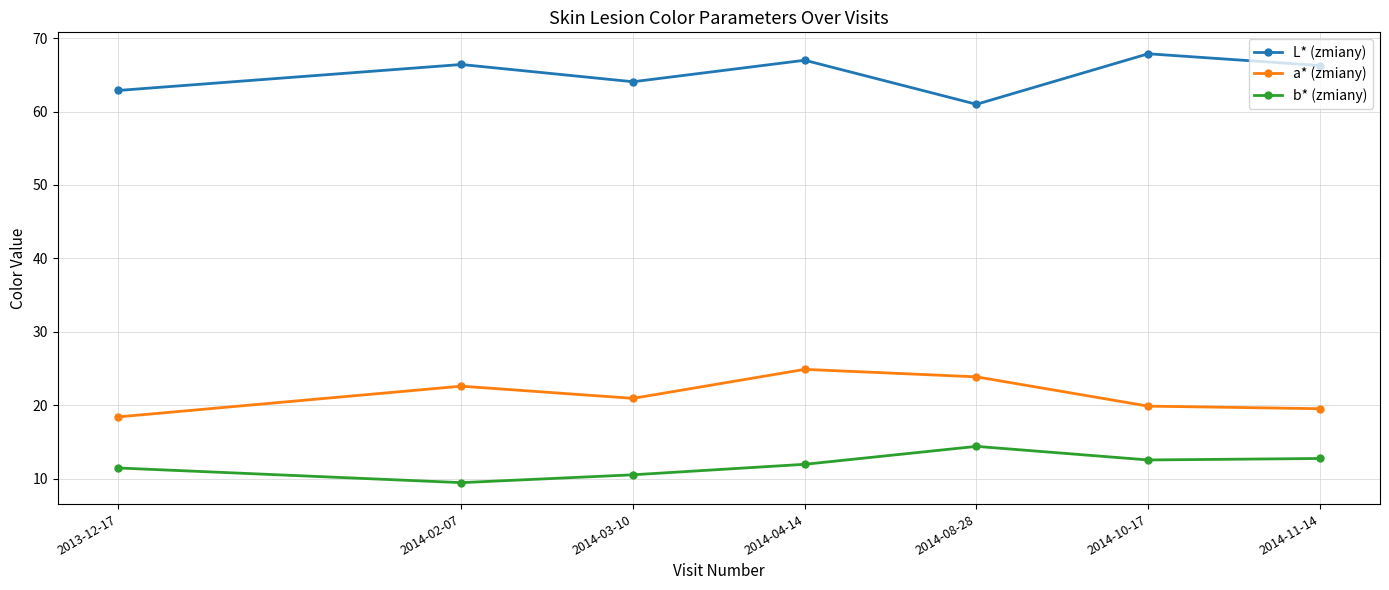

True or false: b* (zmiany) has more than 0 interior local peaks.

True